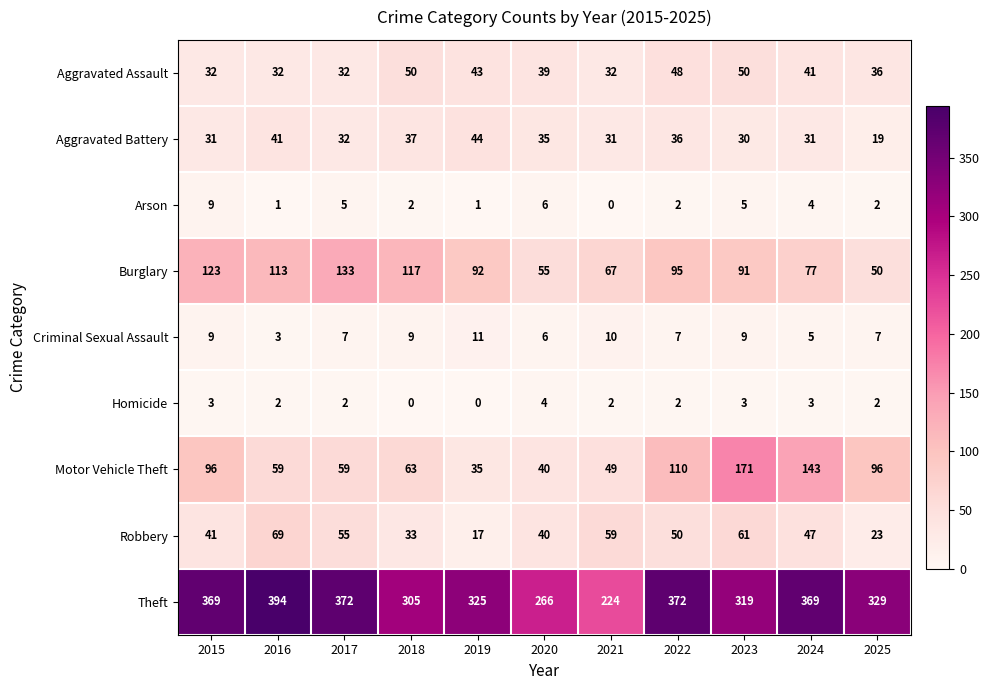

What is the maximum value shown in the chart?

394